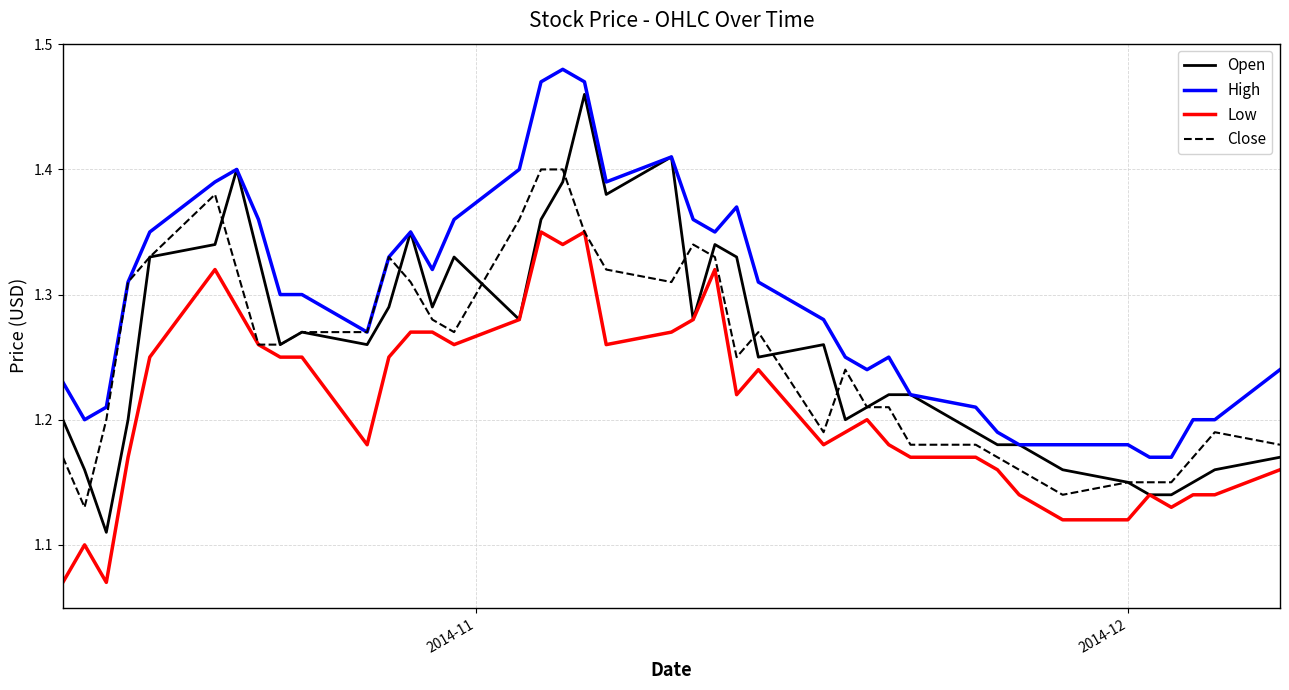

Which series has the largest range (max minus min)?

Open